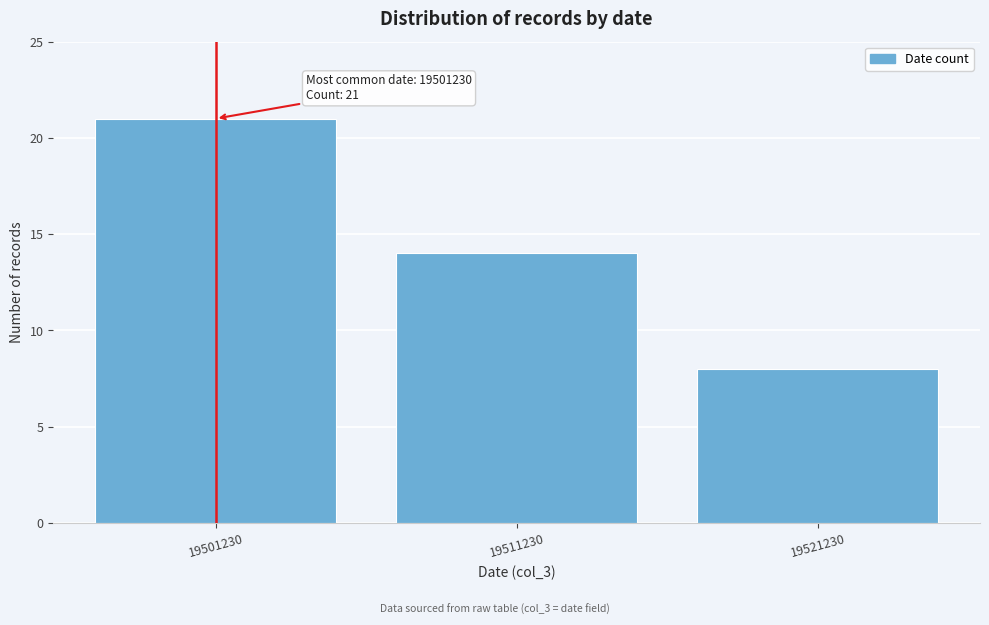

Reading right to left, what are all the values shown in this chart?

8	14	21